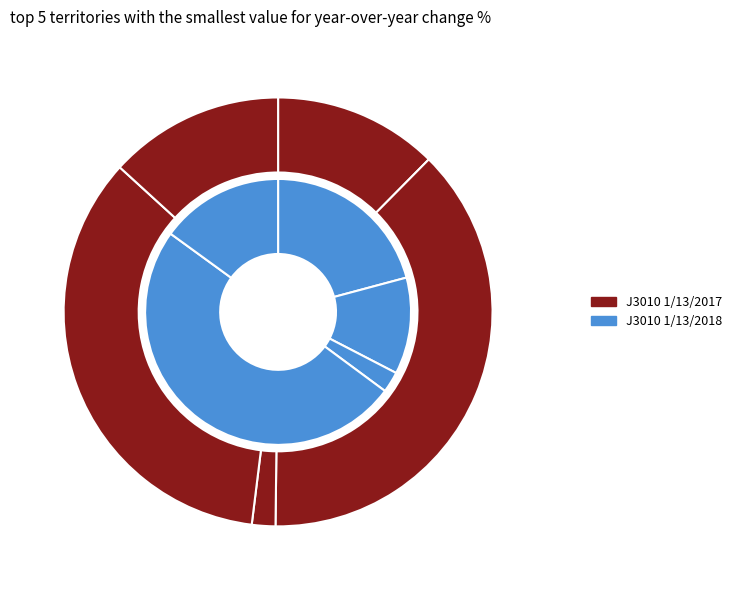

Is Runtime (min) the majority of the pie?

No